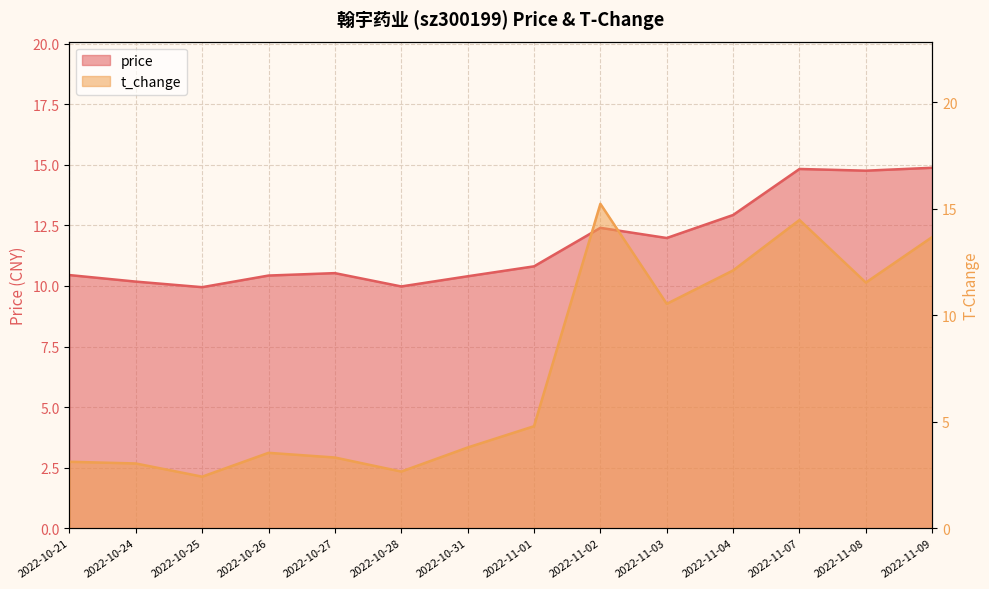

Which series has the largest range (max minus min)?

t_change